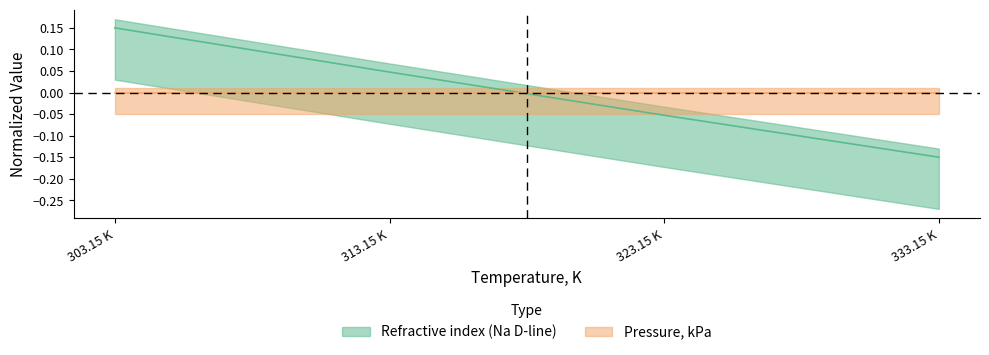

Between 303.15 K and 313.15 K, which is larger?

303.15 K